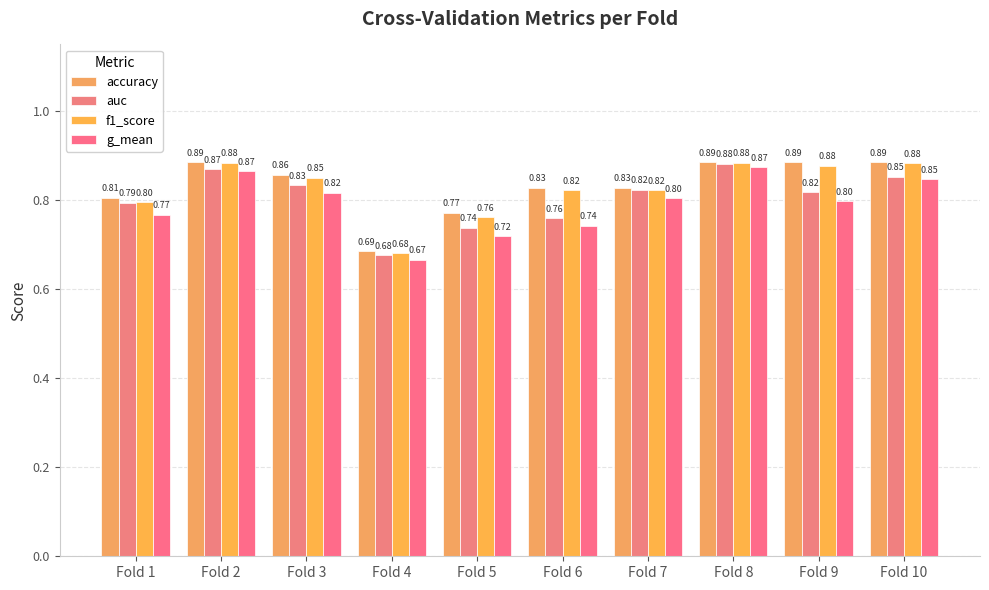

Count the number of categories in the chart.

10